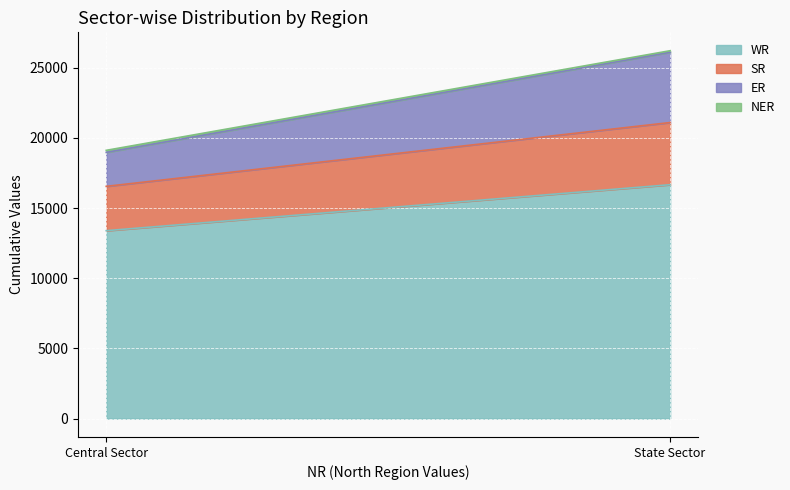

Is it true that ER equals 1175 at Central Sector?

False